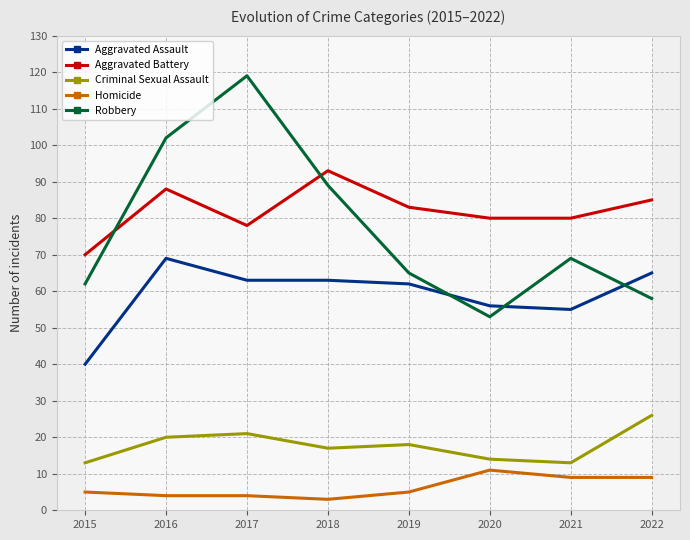

True or false: Aggravated Assault and Robbery intersect in this chart.

True